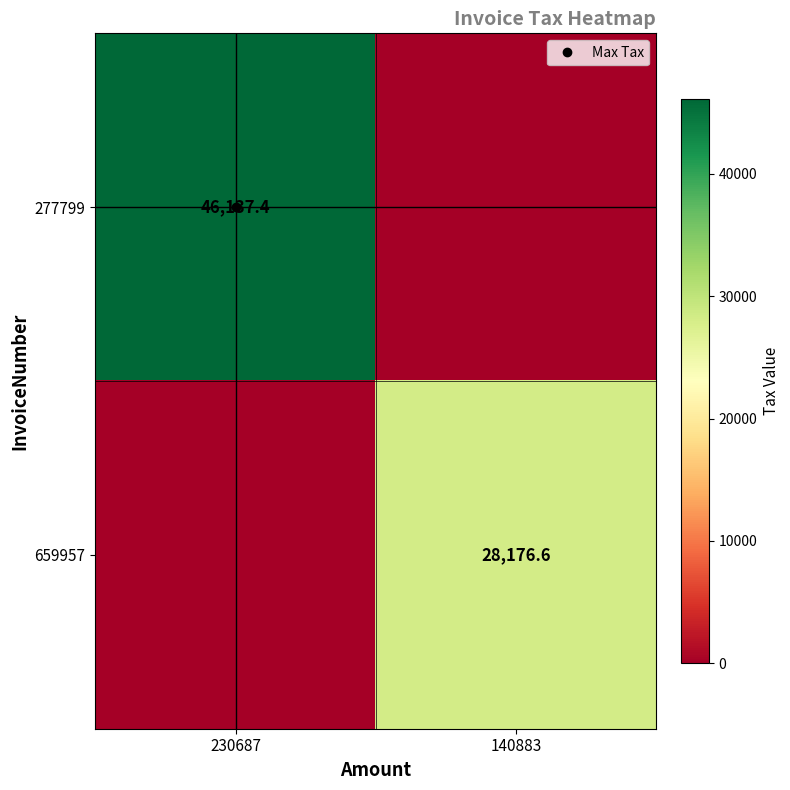

What is the difference between the highest and lowest values at 230687?

46137.4